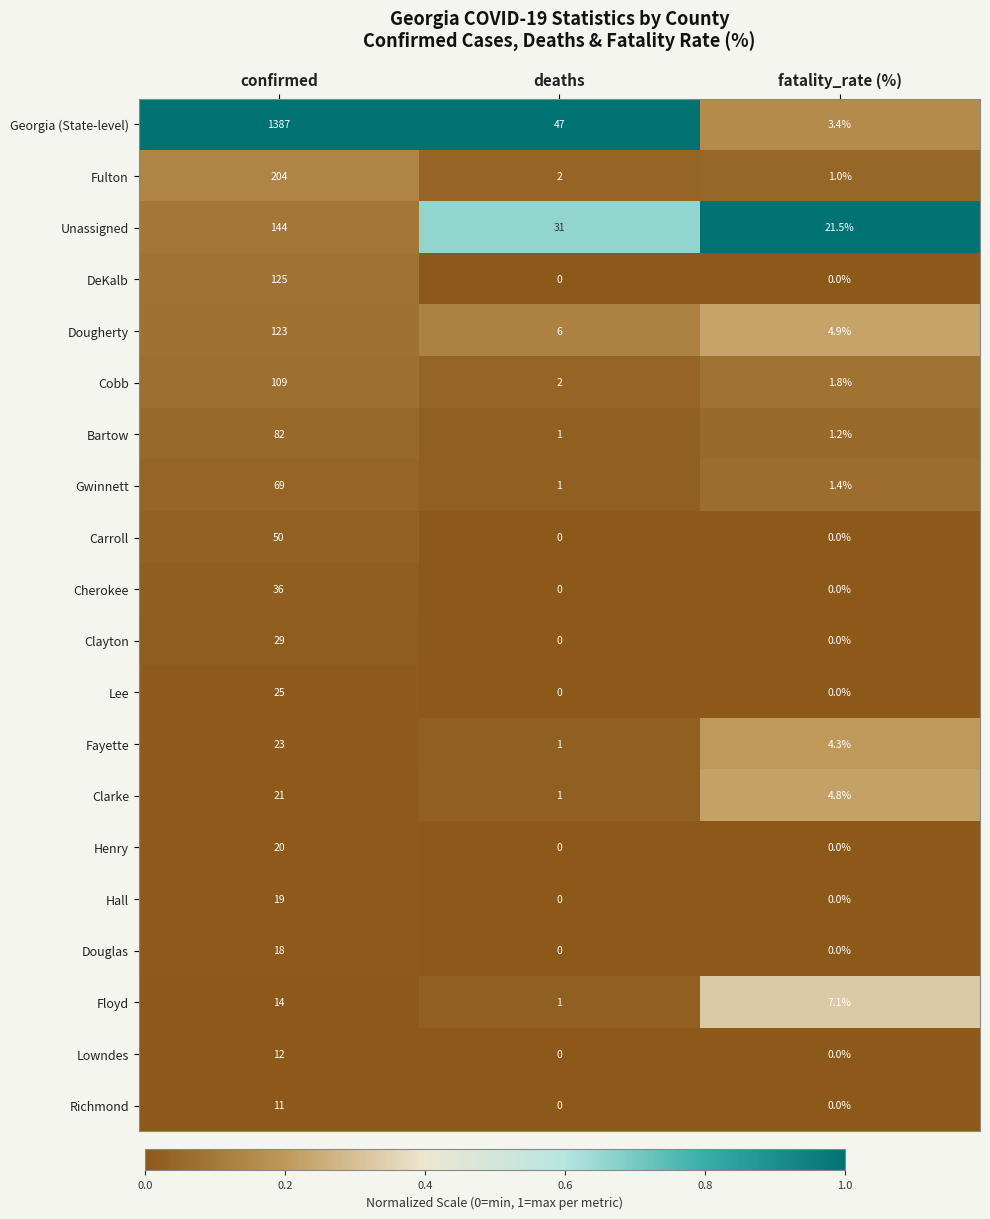

Which category has the highest value in the Clarke series?

confirmed